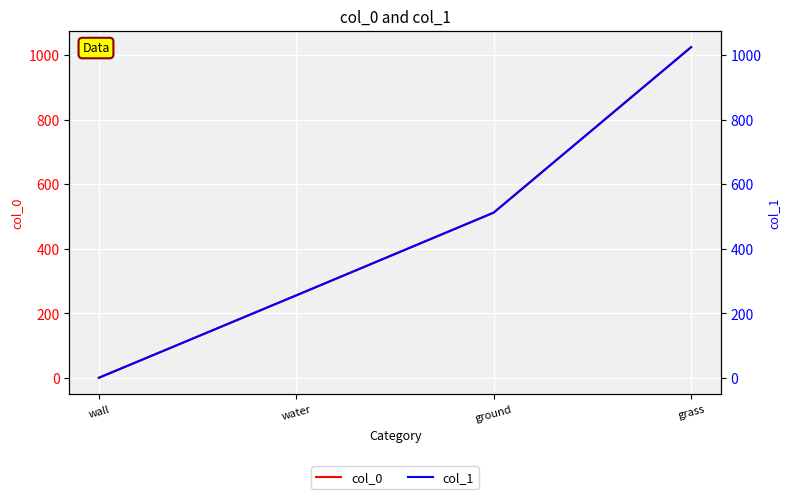

True or false: col_1 and col_0 intersect in this chart.

False